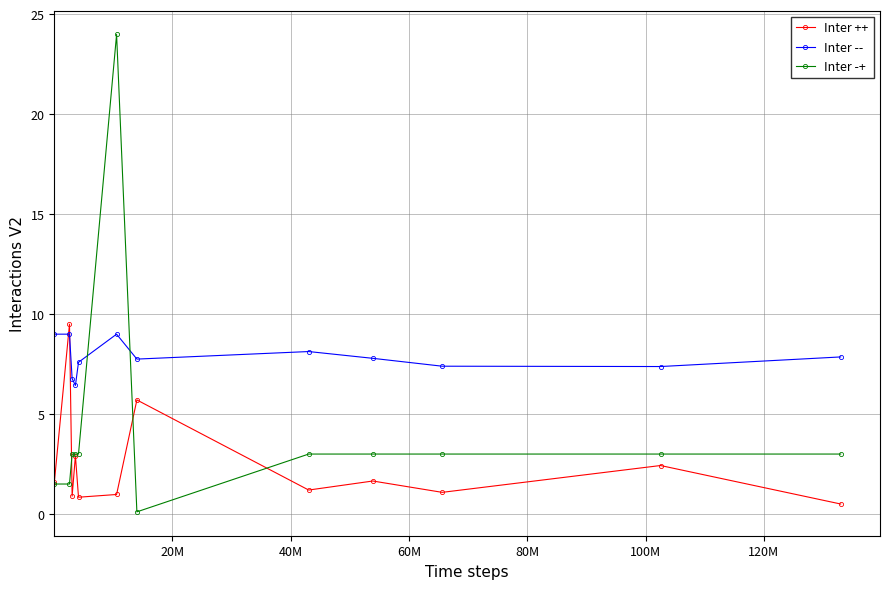

How many series are shown in this chart?

3